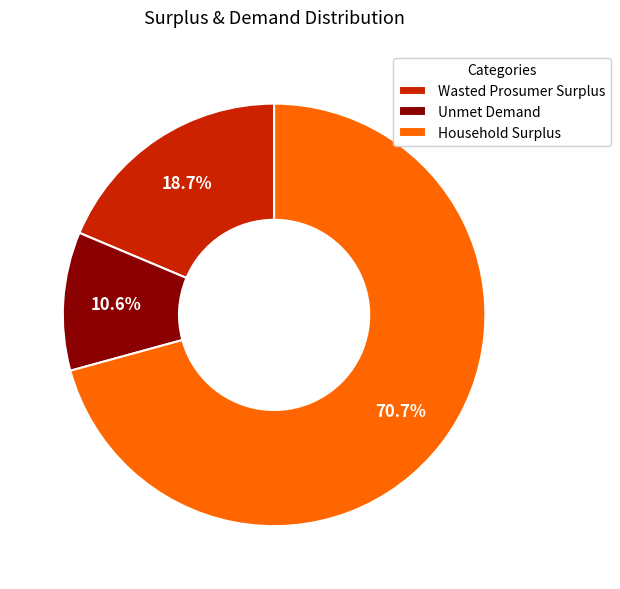

How much of the chart is everything except Household Surplus?

29.3%